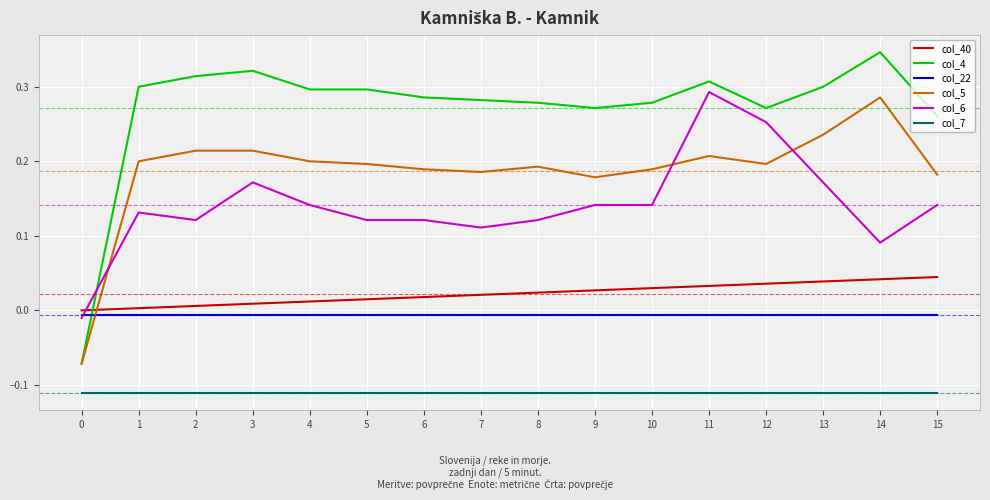

Does the chart have visible grid lines?

Yes